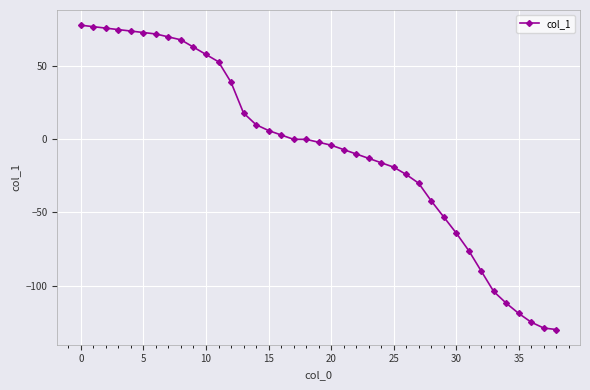

What is the value of the 22nd point from the left?

-7